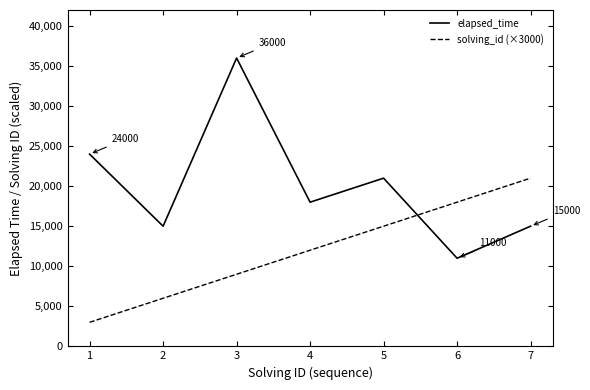

Where do elapsed_time and solving_id (×3000) first cross each other?

5 and 6